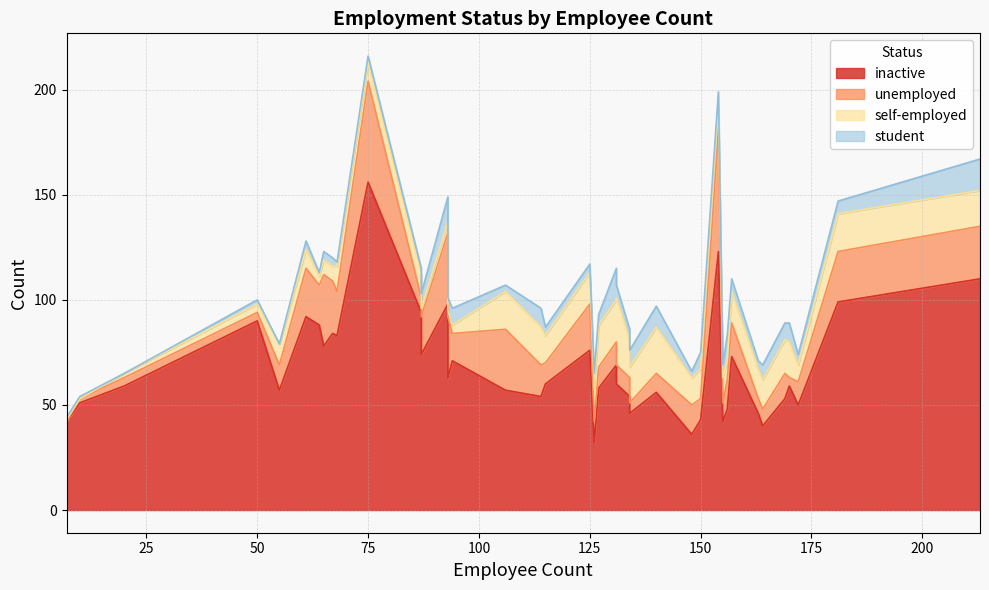

At which category is the sum across all series the highest?

75